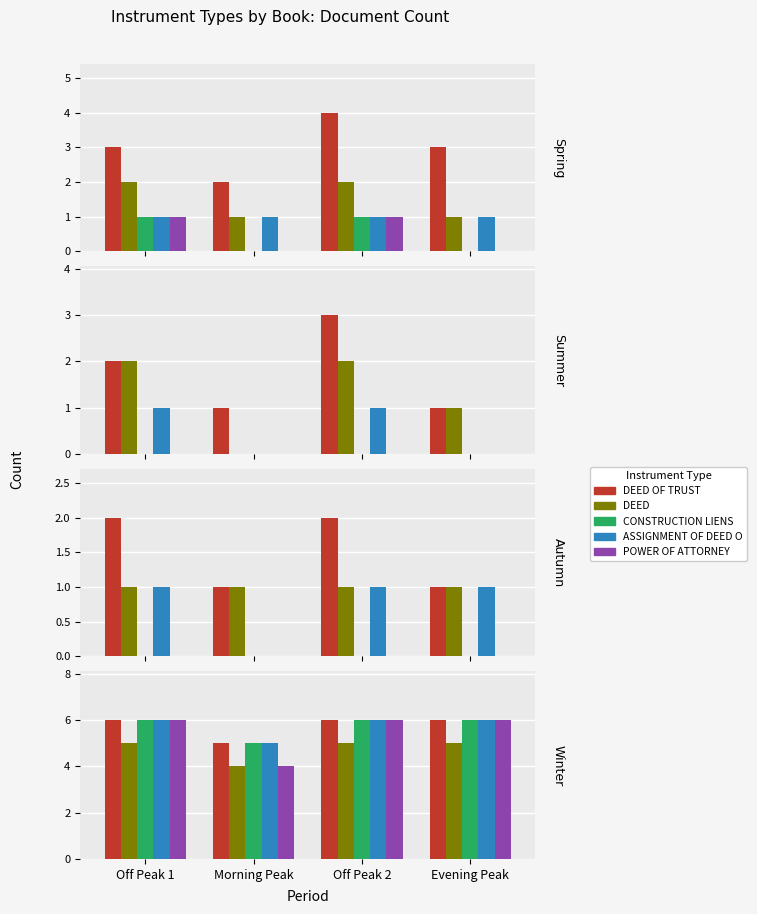

Between Evening Peak and Morning Peak, which is larger?

Evening Peak